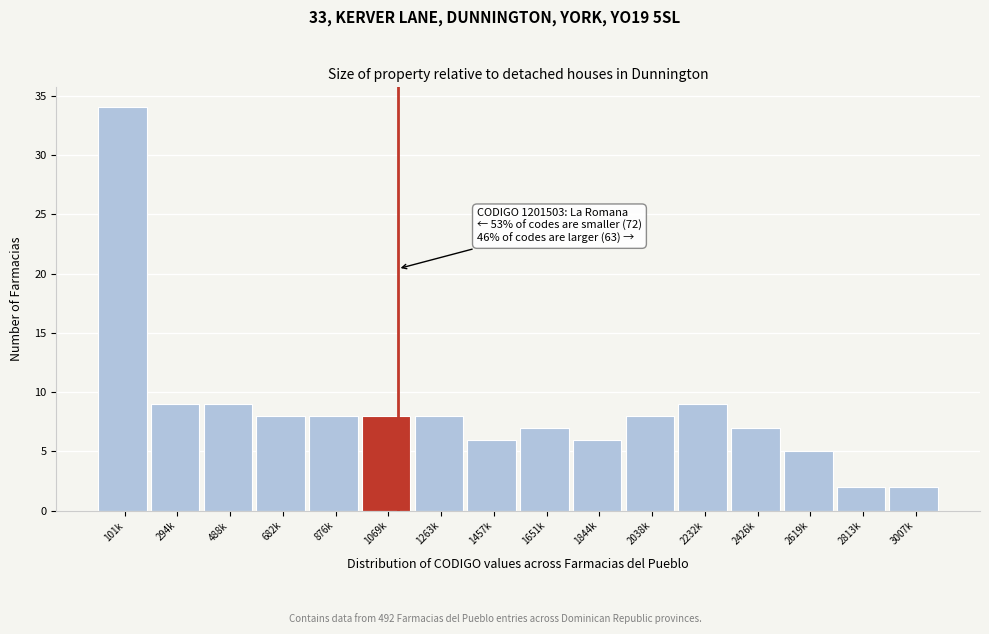

Reading left to right, what are all the values shown in this chart?

34	9	9	8	8	8	8	6	7	6	8	9	7	5	2	2